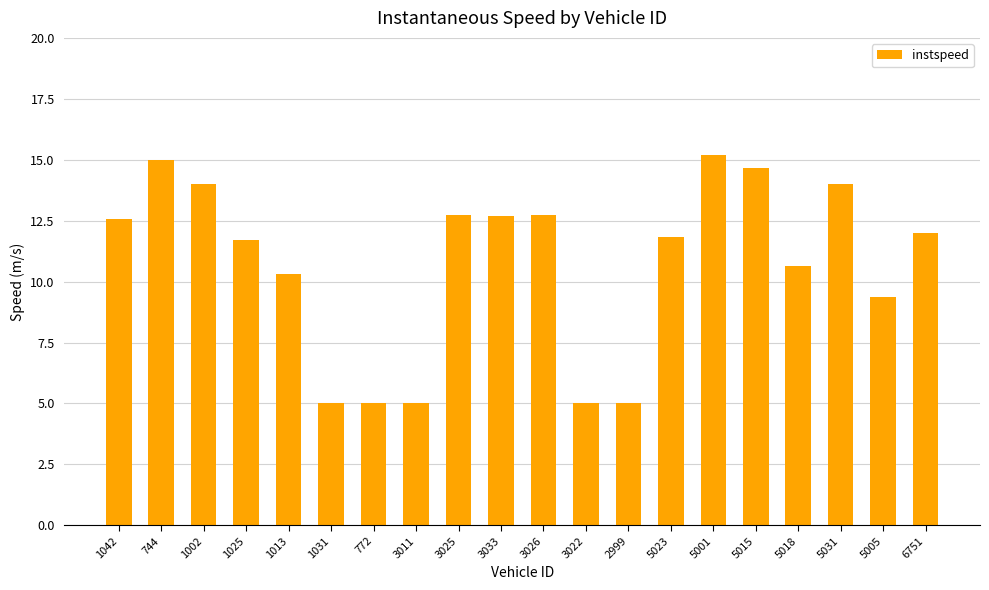

At which label does the data first exceed 11?

1042